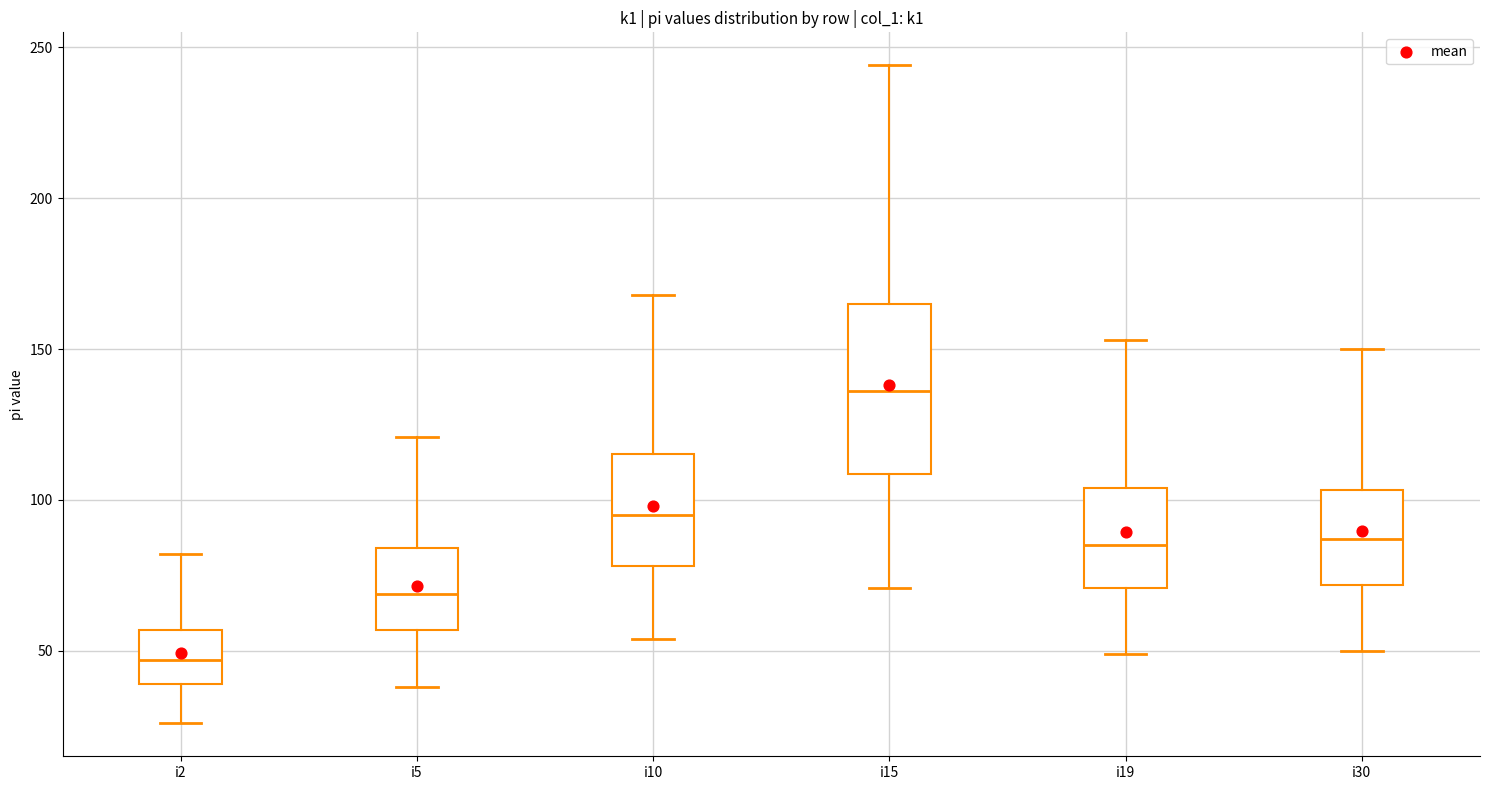

Reading left to right, transcribe this box plot: for each box, give where its median line is, the range the box spans, and where its two whiskers end, as read against the y-axis. The values are not printed on the chart, so give them approximately, as read against the axis.

i2: median 45, box 40 to 55, whiskers 25 to 80
i5: median 70, box 55 to 85, whiskers 40 to 120
i10: median 95, box 80 to 115, whiskers 55 to 170
i15: median 135, box 110 to 165, whiskers 70 to 245
i19: median 85, box 70 to 105, whiskers 50 to 155
i30: median 85, box 70 to 105, whiskers 50 to 150